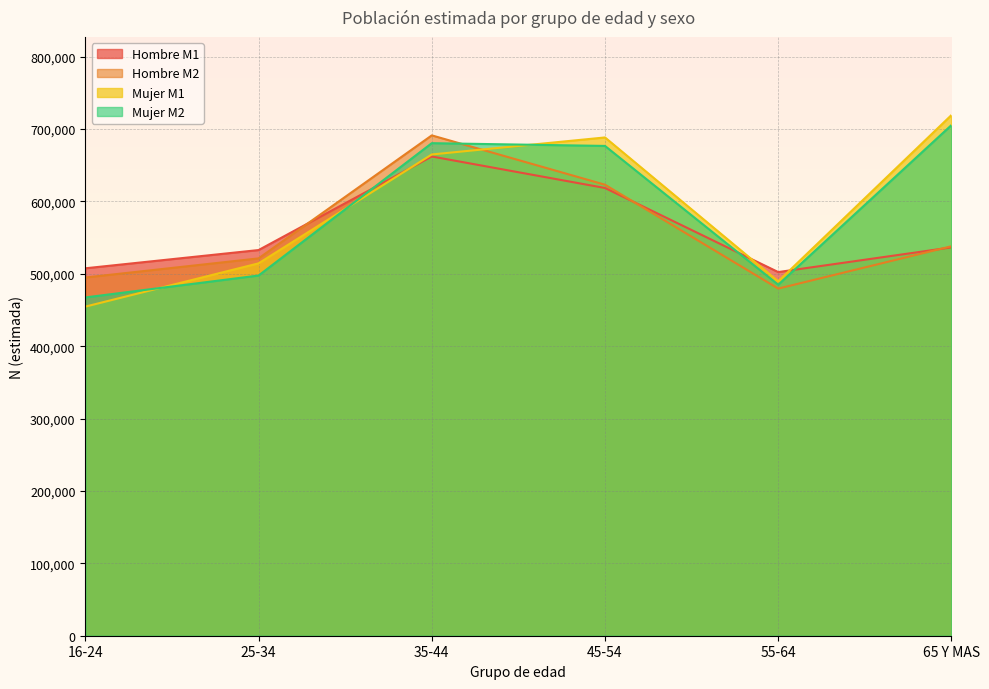

How many lines are shown in the chart?

4